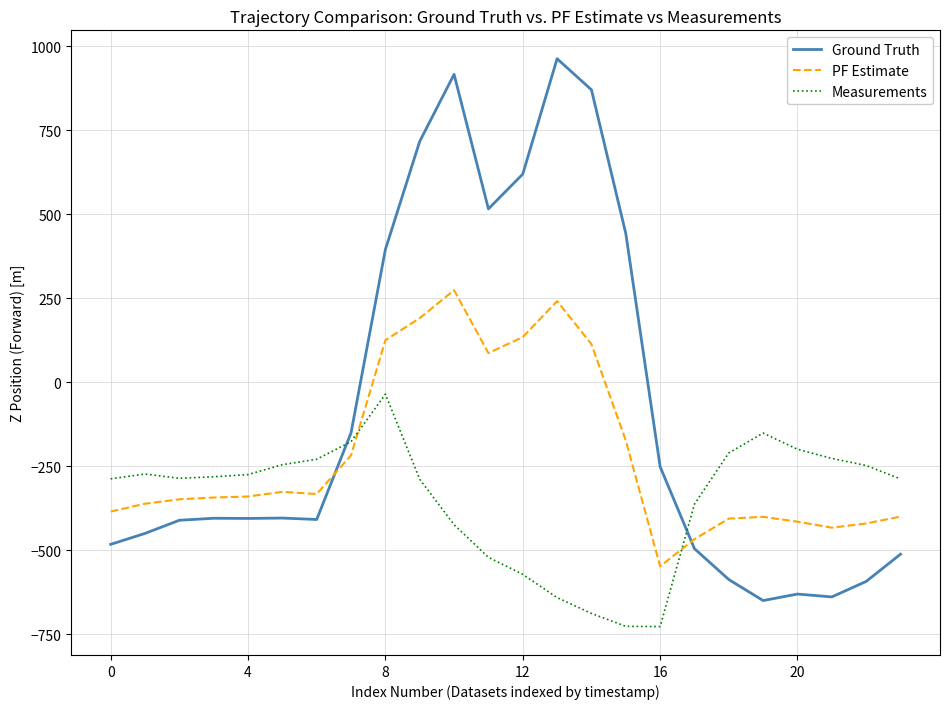

What is the smallest value displayed?

-726.6